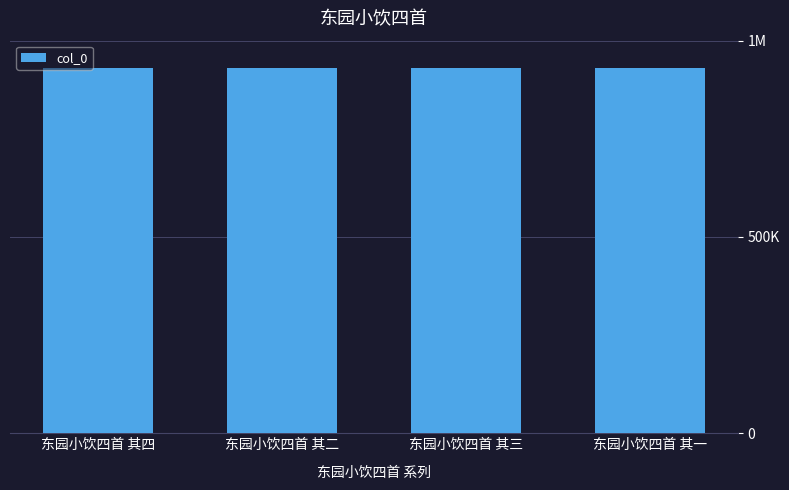

What is the minimum value shown in the chart?

931021